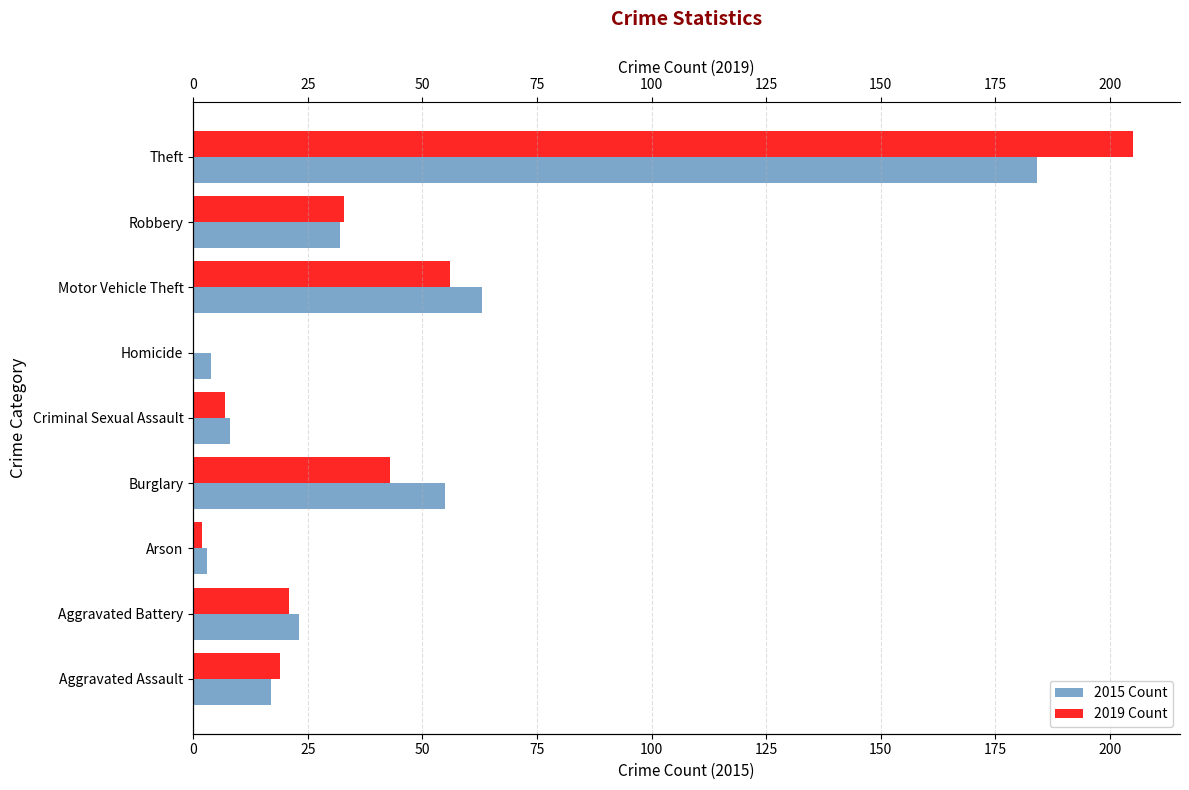

What is the maximum value shown in the chart?

205